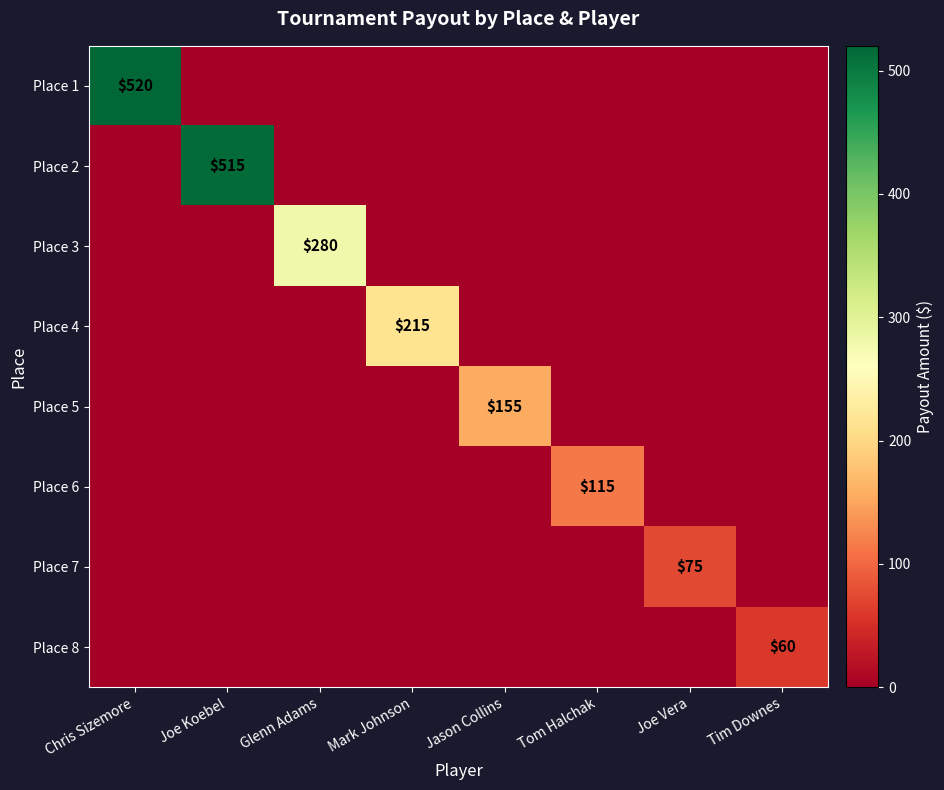

What is the spread (max minus min) of values at Tim Downes?

60